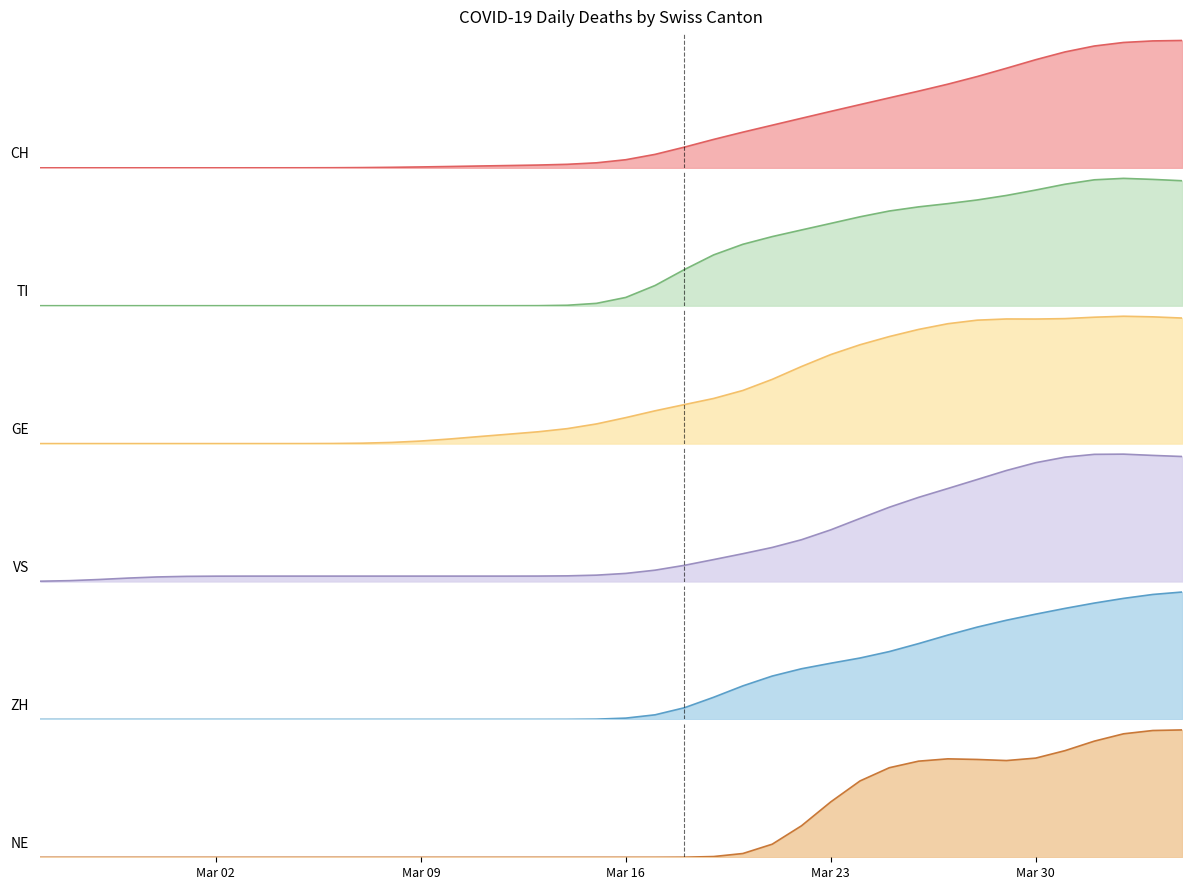

At which label does TI reach its peak?

2020-04-02